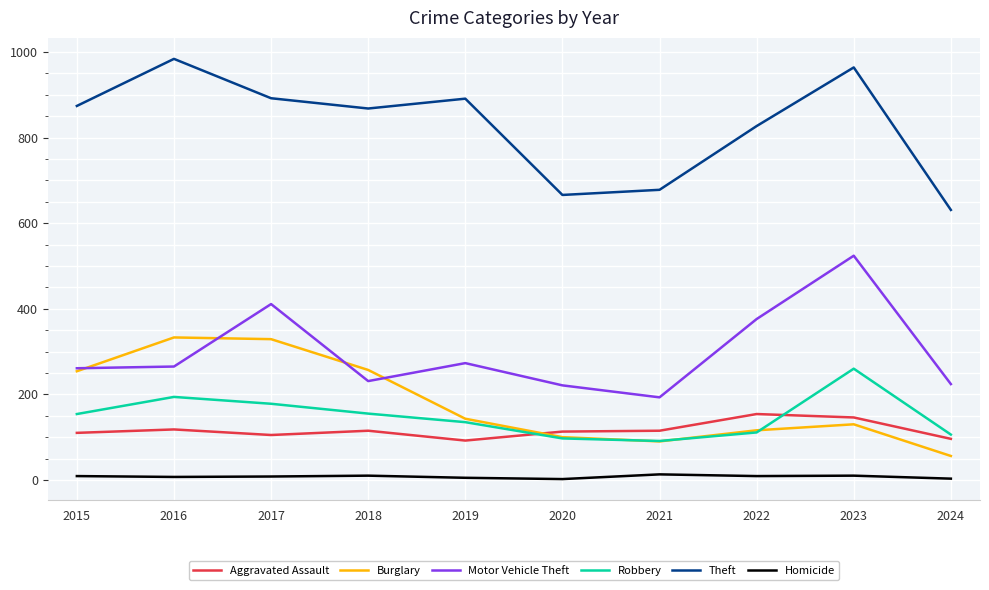

What is the difference between the maximum and minimum values in the Robbery series?

169